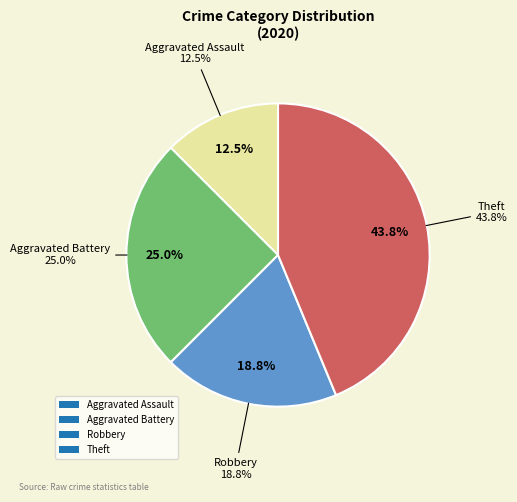

To the nearest percent, what is the average slice percentage?

25%